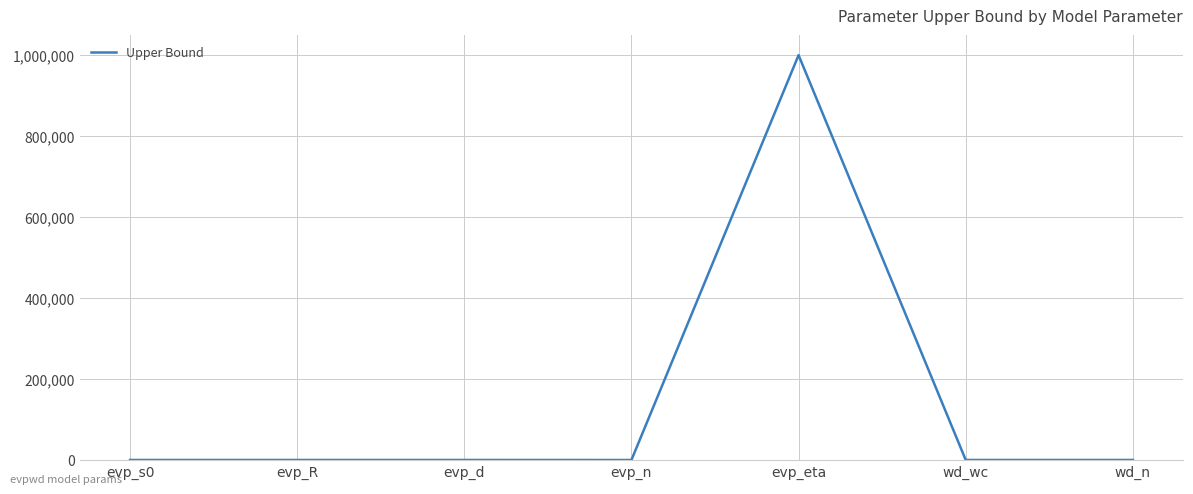

The chart shows a value of 1000000 at evp_eta. True or false?

True